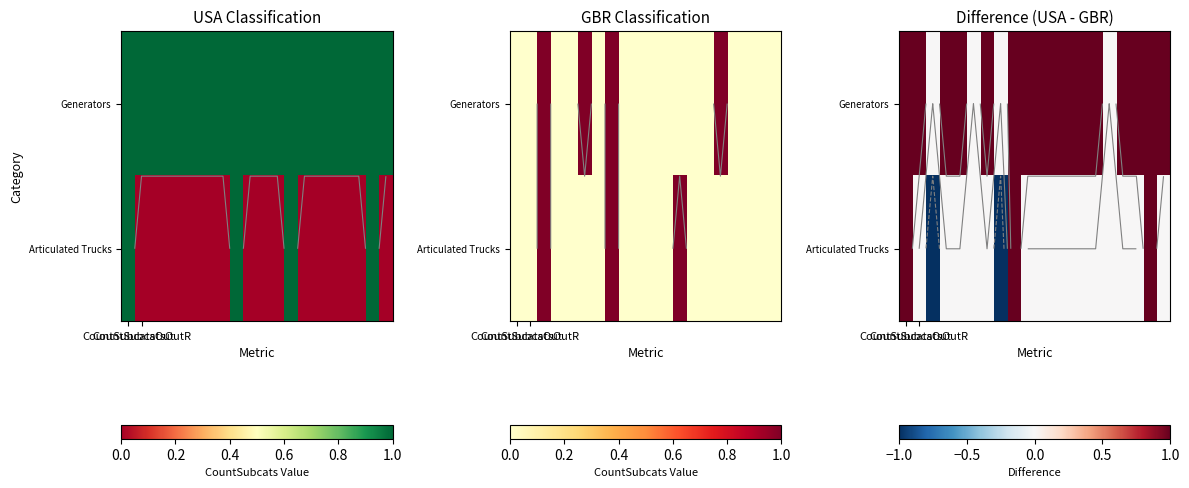

Which series has the widest spread of values?

Articulated Trucks